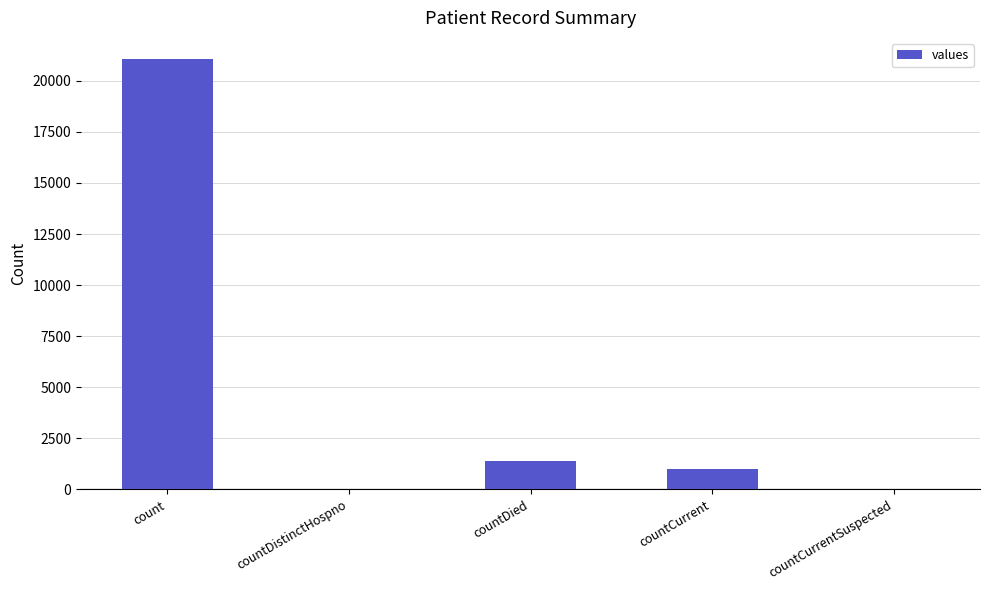

Where is the data nearest to the value 10525?

countDied